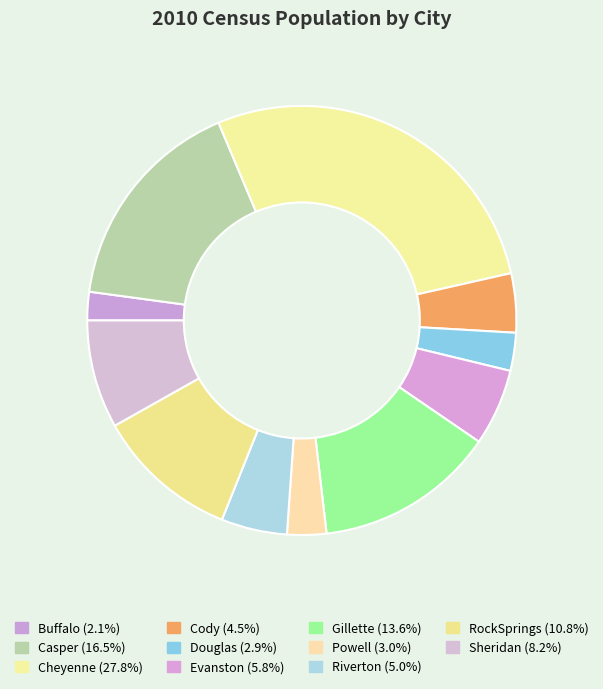

What is the smallest slice in the pie chart?

Buffalo